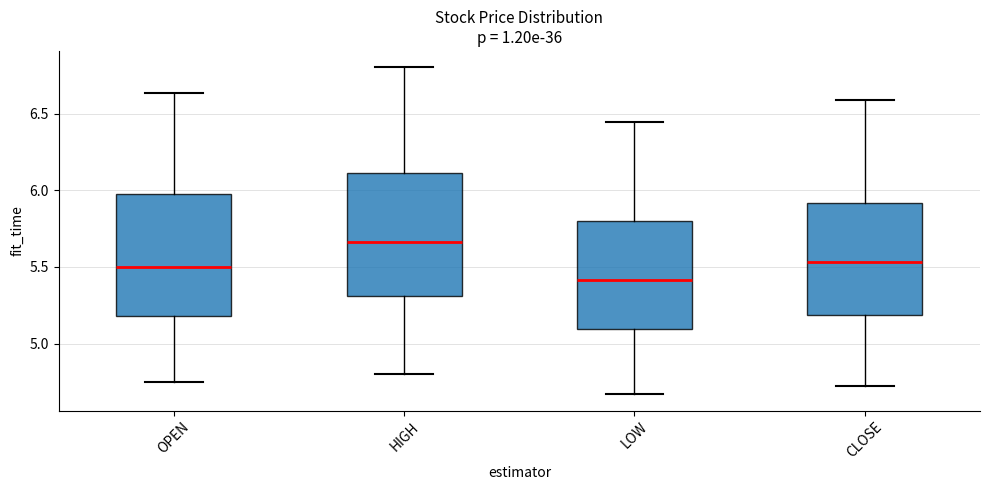

Reading left to right, transcribe this box plot: for each box, give where its median line is, the range the box spans, and where its two whiskers end, as read against the y-axis. The values are not printed on the chart, so give them approximately, as read against the axis.

OPEN: median 5.50, box 5.20 to 5.95, whiskers 4.75 to 6.65
HIGH: median 5.65, box 5.30 to 6.10, whiskers 4.80 to 6.80
LOW: median 5.40, box 5.10 to 5.80, whiskers 4.65 to 6.45
CLOSE: median 5.55, box 5.20 to 5.90, whiskers 4.75 to 6.60